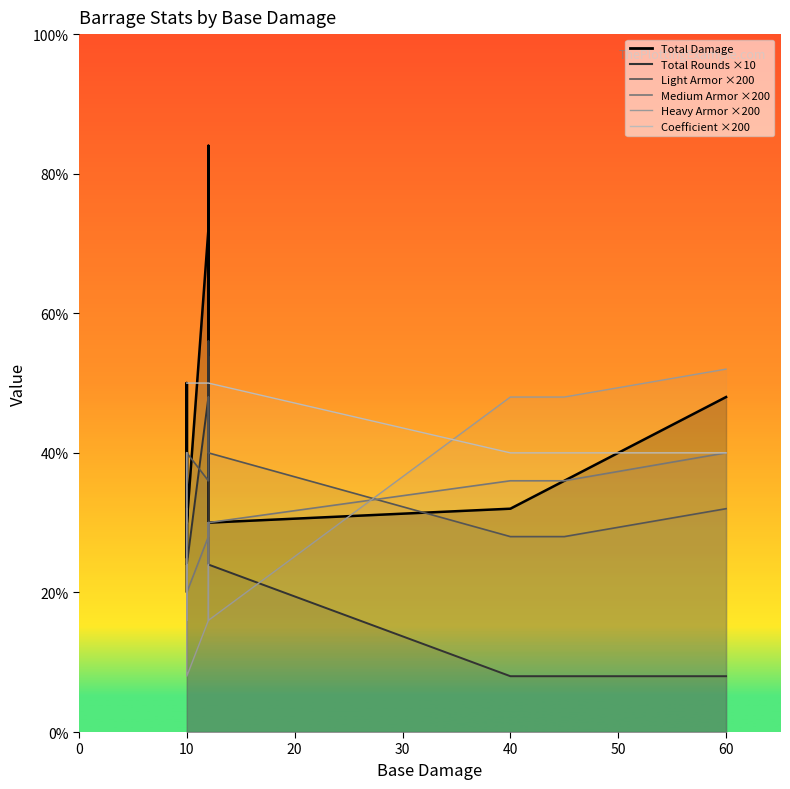

Rank the series at 10 from highest to lowest value.

Total Damage, Total Rounds, Coefficient, Heavy Armor, Light Armor, Medium Armor